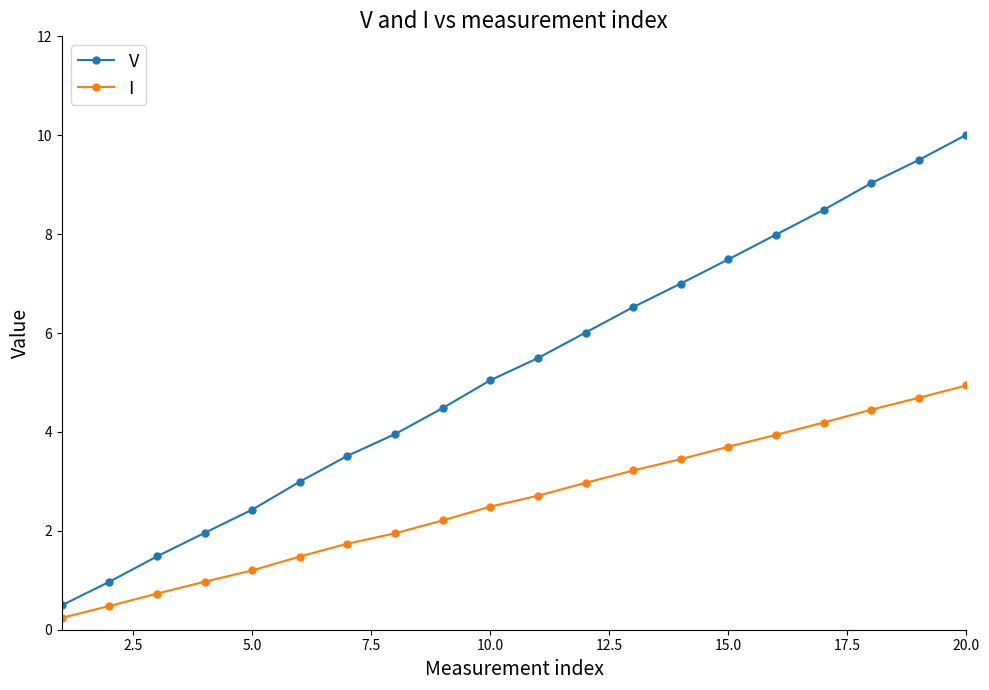

List the series in order of their peak value, highest first.

V, I